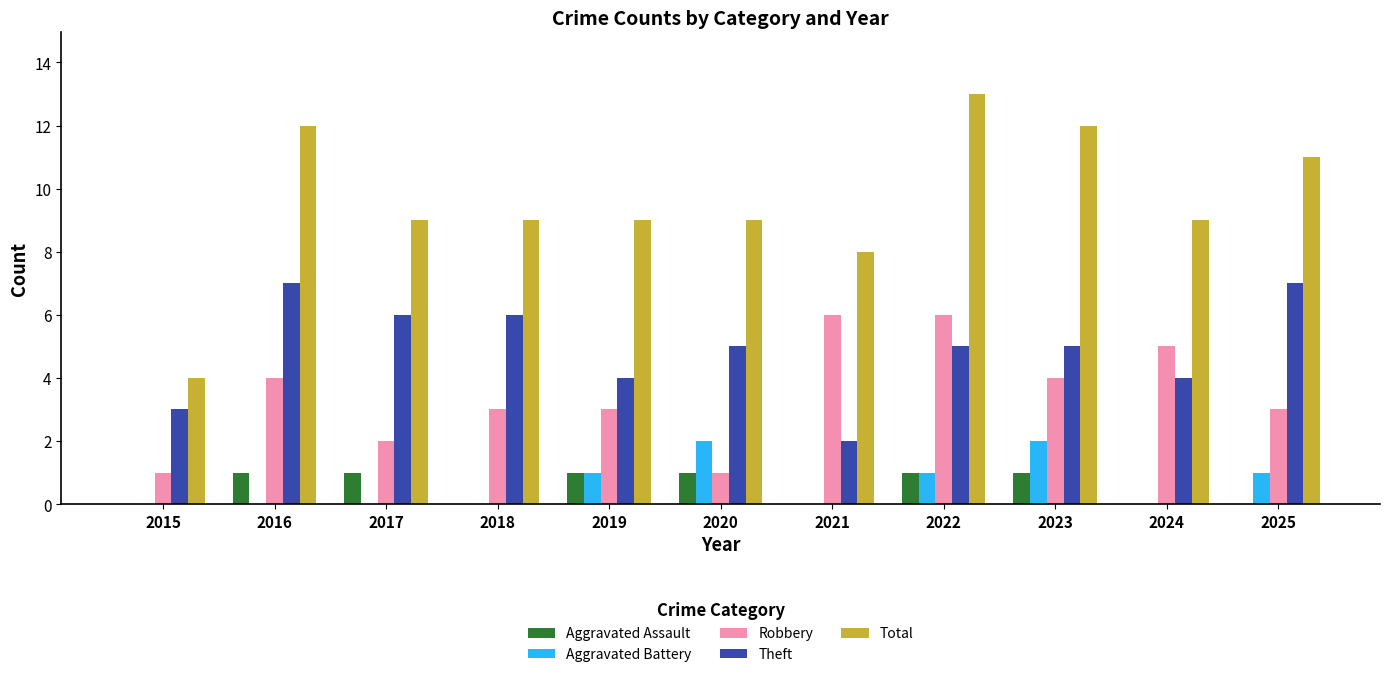

Reading left to right, transcribe all the data shown in this chart.

Aggravated Assault: 0	1	1	0	1	1	0	1	1	0	0
Aggravated Battery: 0	0	0	0	1	2	0	1	2	0	1
Robbery: 1	4	2	3	3	1	6	6	4	5	3
Theft: 3	7	6	6	4	5	2	5	5	4	7
Total: 4	12	9	9	9	9	8	13	12	9	11